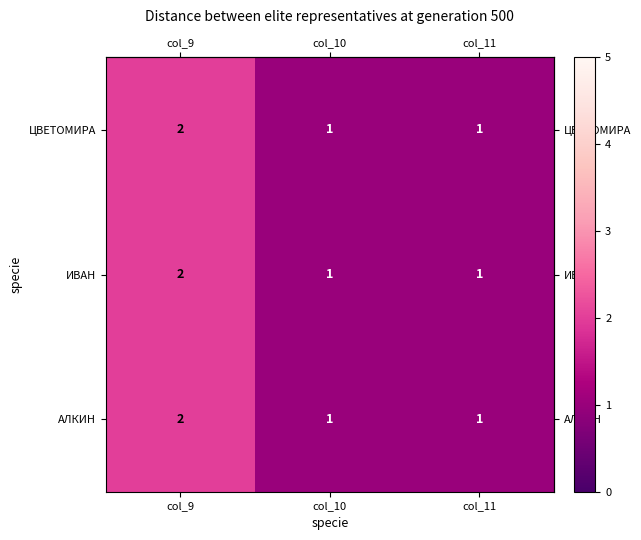

Count the АЛКИН values in the range 1 to 2.

3